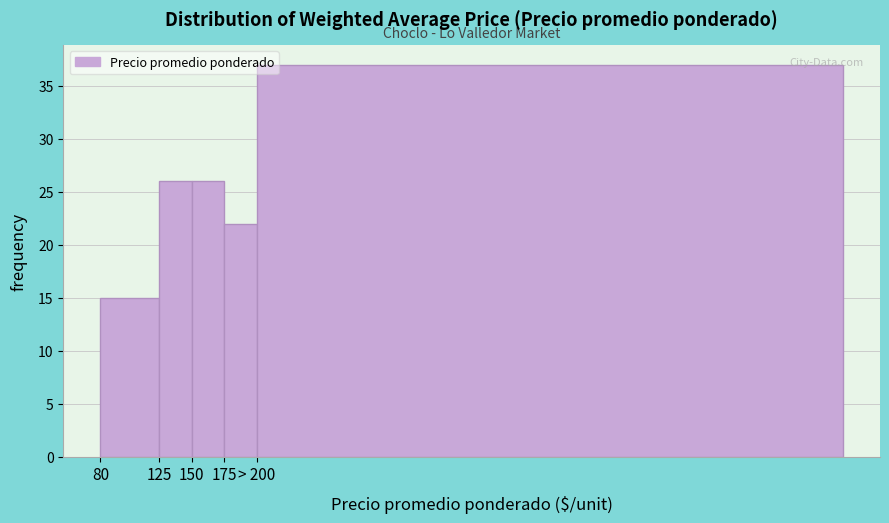

Reading left to right, extract all data points from this chart.

15	26	26	22	37